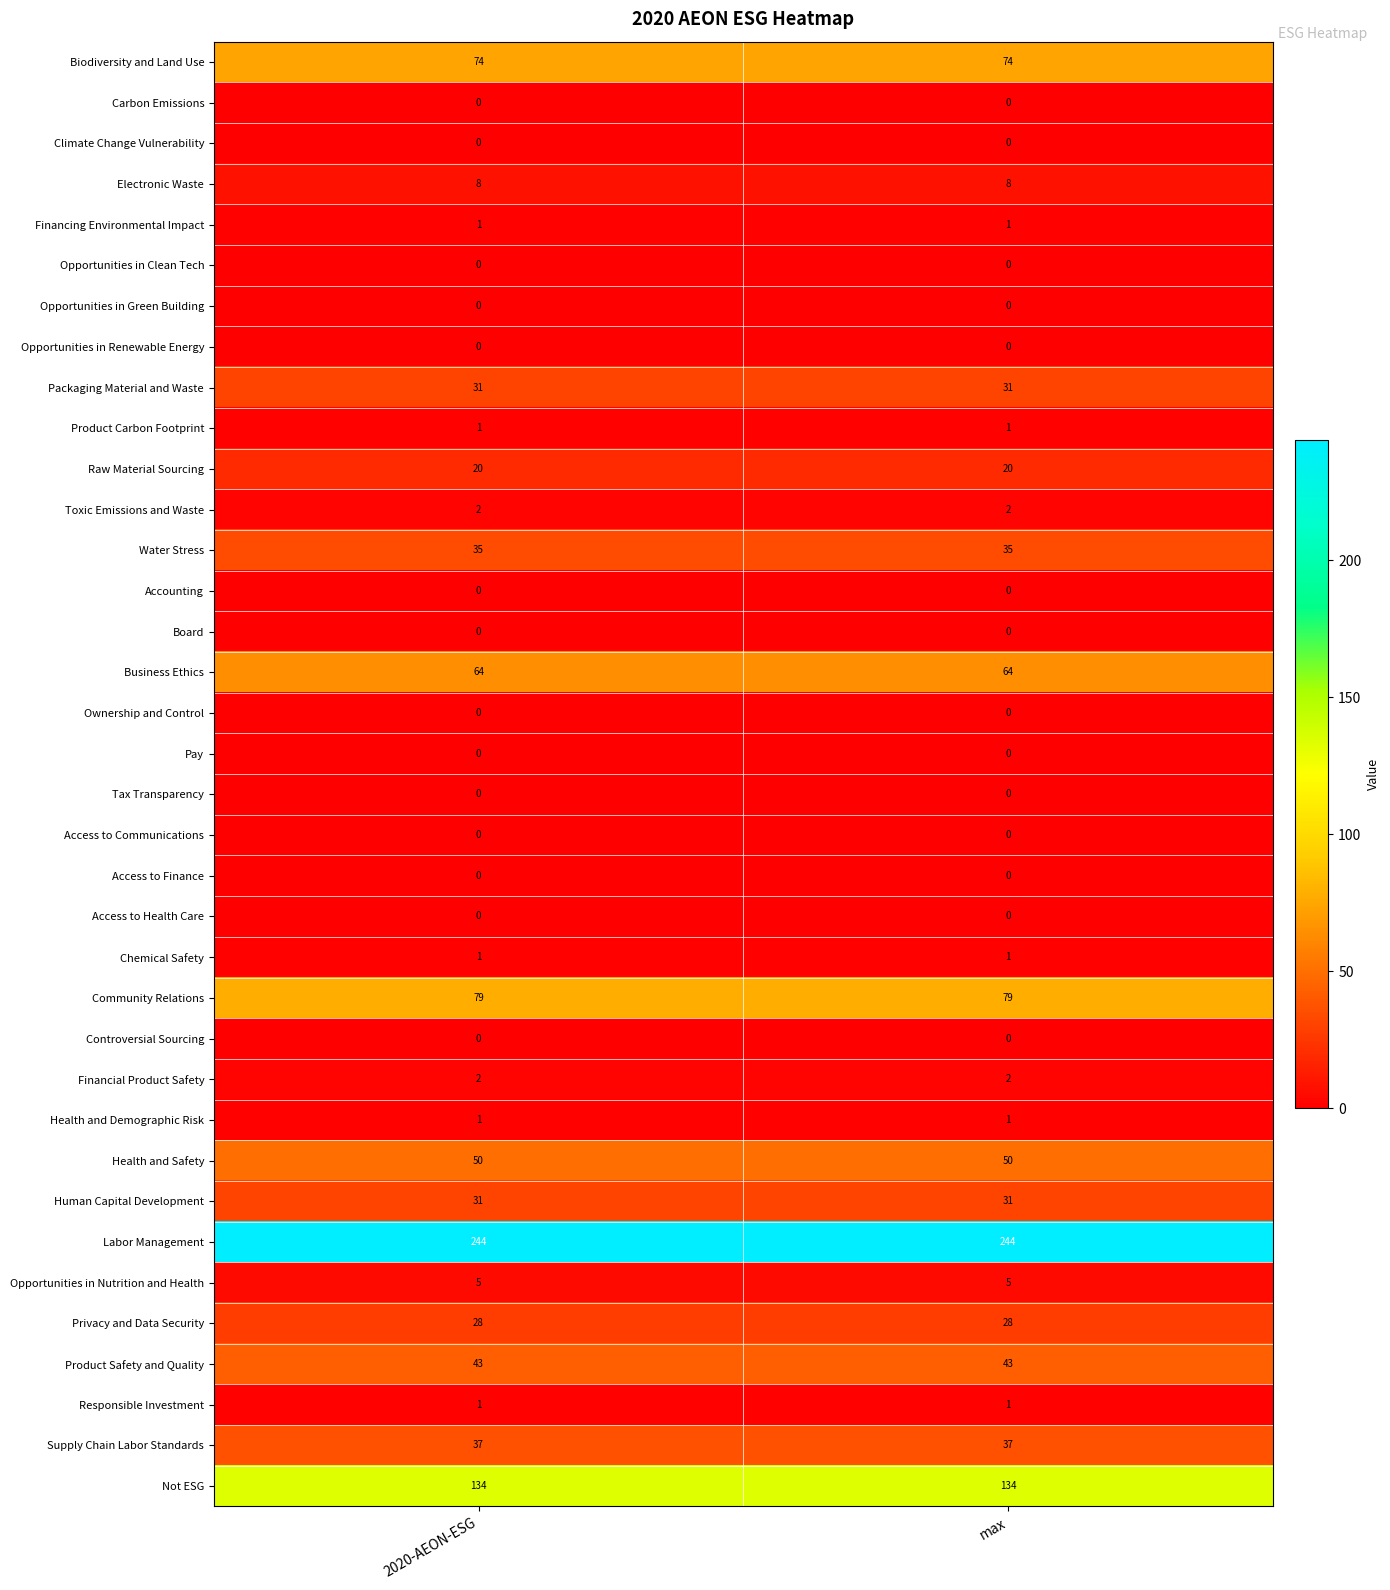

How many series are shown in this chart?

36